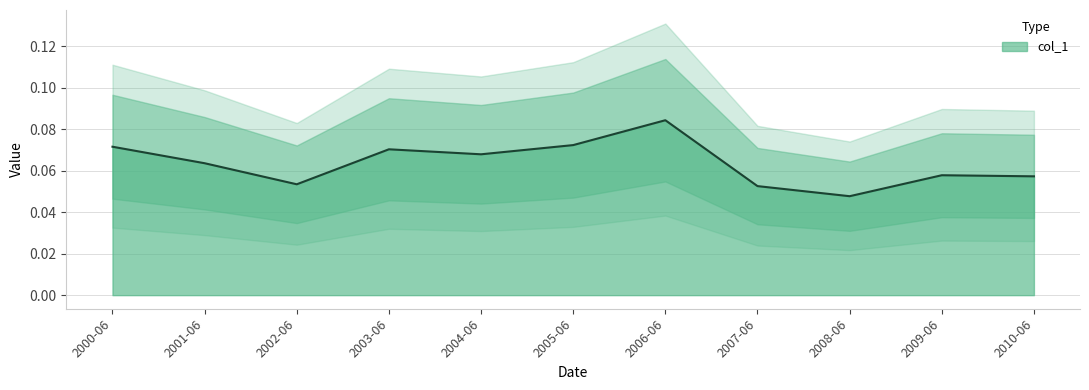

Between 2001-06 and 2003-06, which is larger?

2003-06